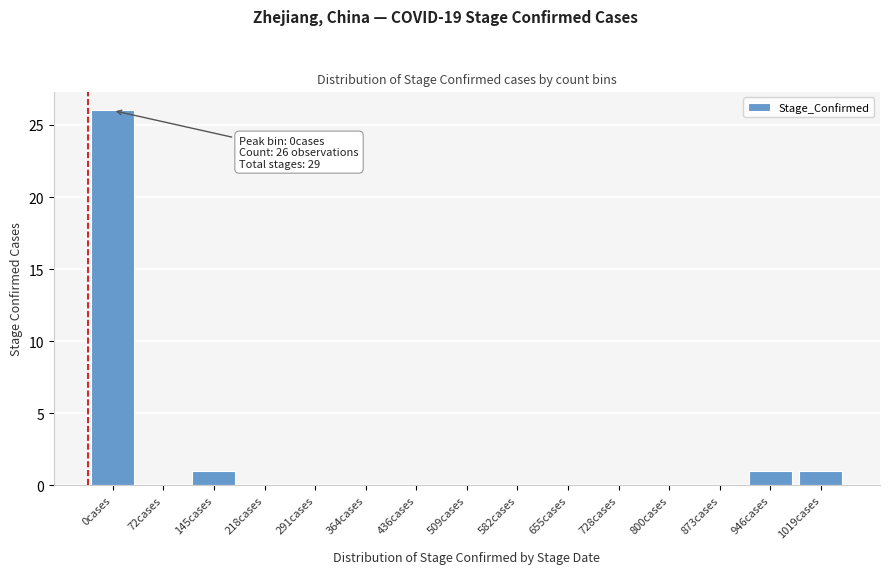

Reading right to left, transcribe all the data shown in this chart.

1019cases=1	946cases=1	873cases=0	800cases=0	728cases=0	655cases=0	582cases=0	509cases=0	436cases=0	364cases=0	291cases=0	218cases=0	145cases=1	72cases=0	0cases=26